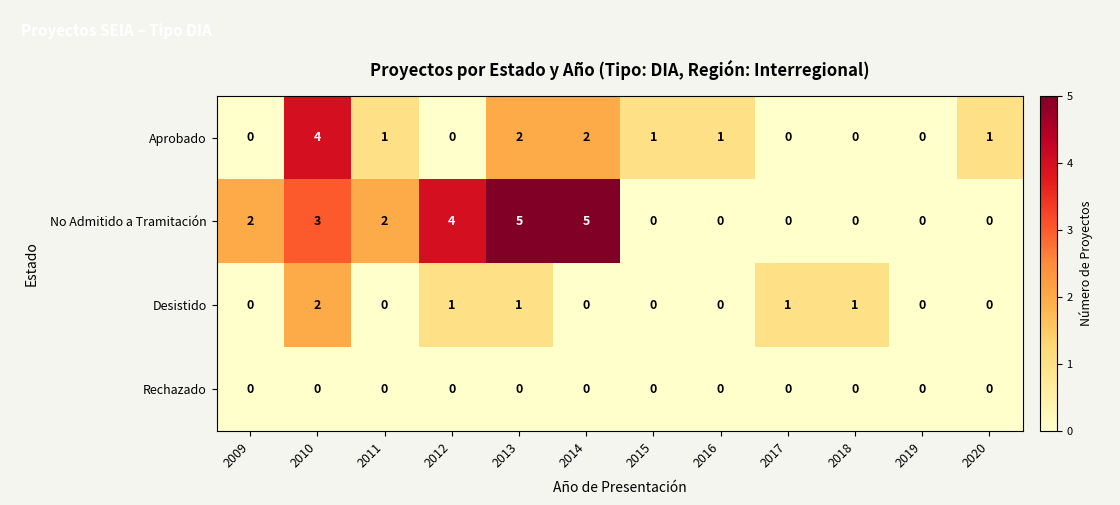

The No Admitido a Tramitación series shows -3 at 2019. True or false?

False